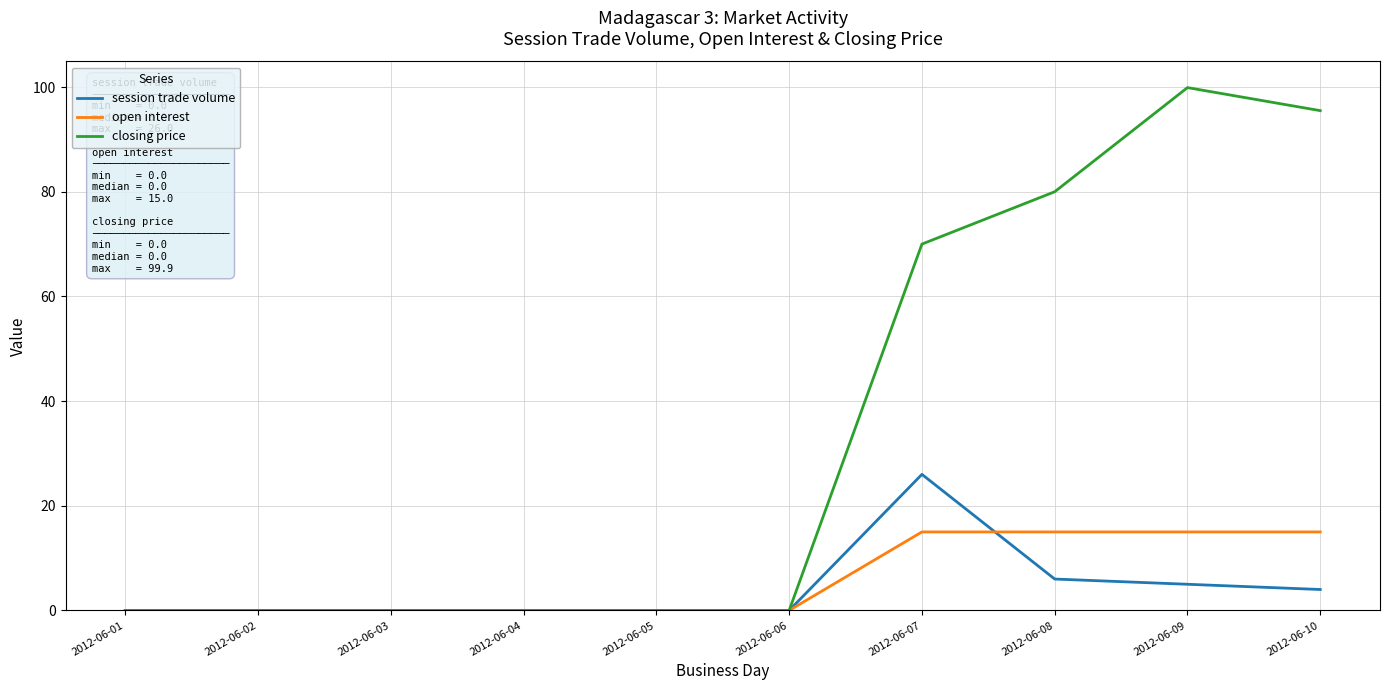

What is the total value across all series at 2012-06-09?

119.9